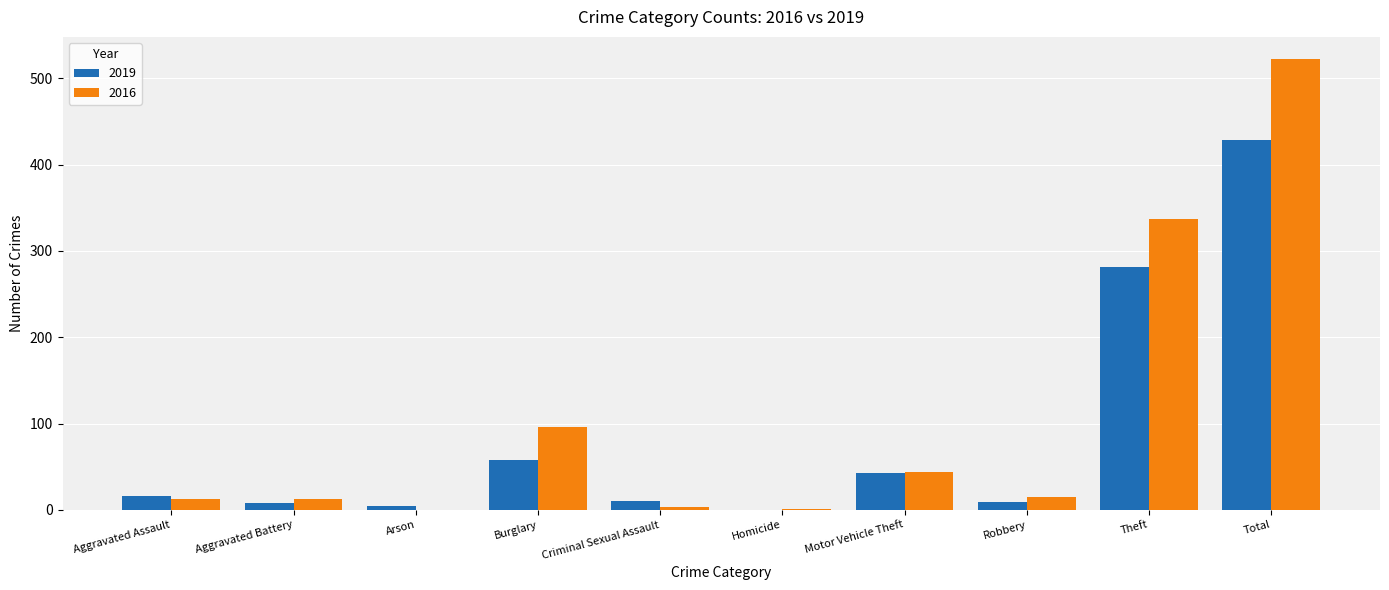

Are the bars horizontal?

No